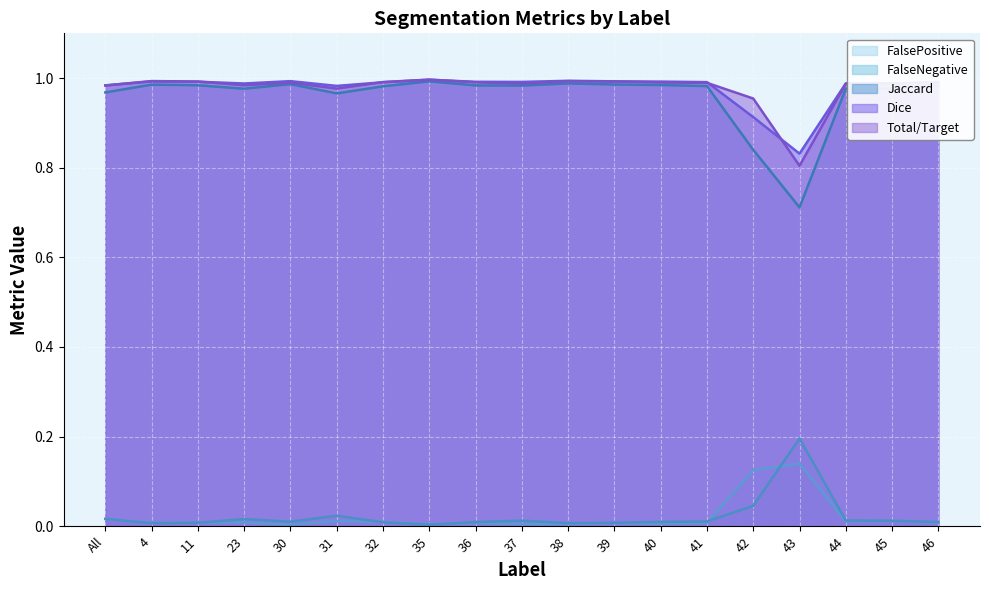

Which series has the widest spread of values?

Jaccard